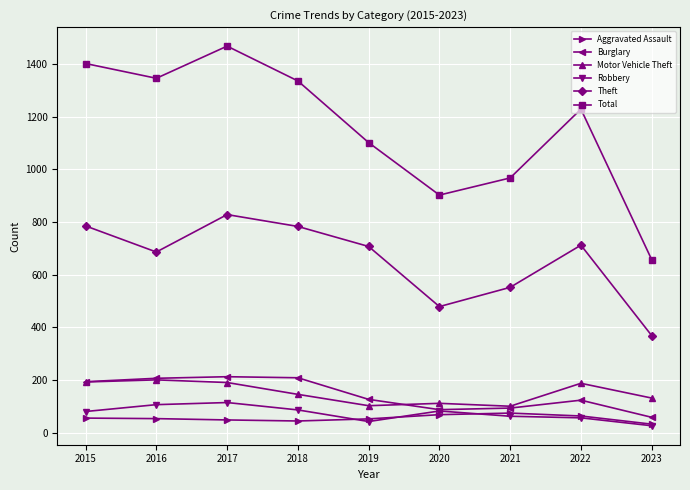

True or false: Theft and Total cross at least once.

False